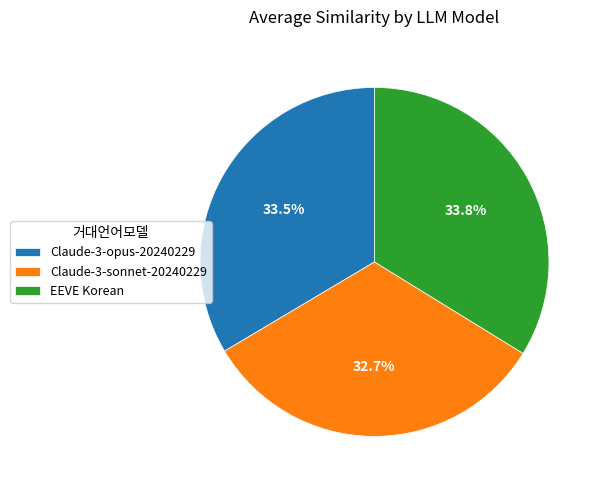

How many slices are in this pie chart?

3